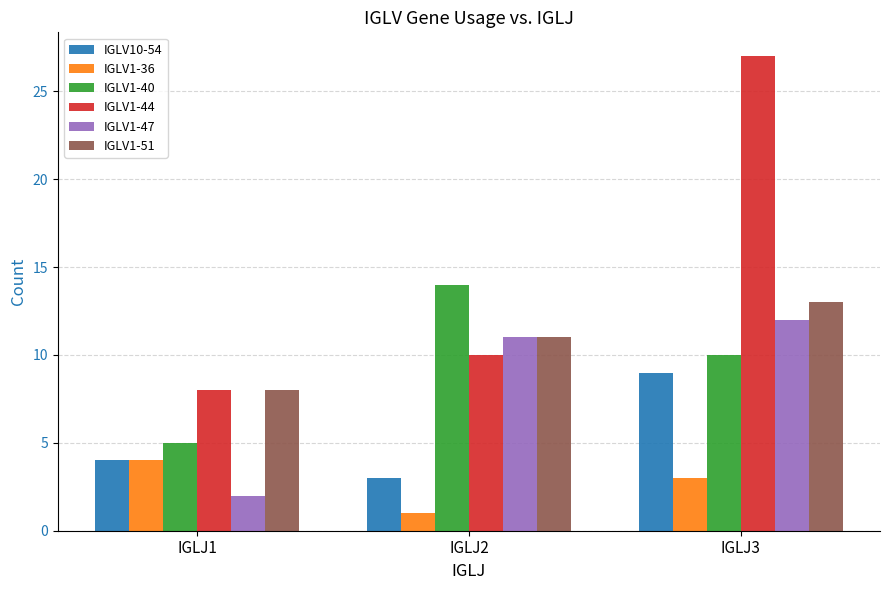

At which category is the sum across all series the highest?

IGLJ3